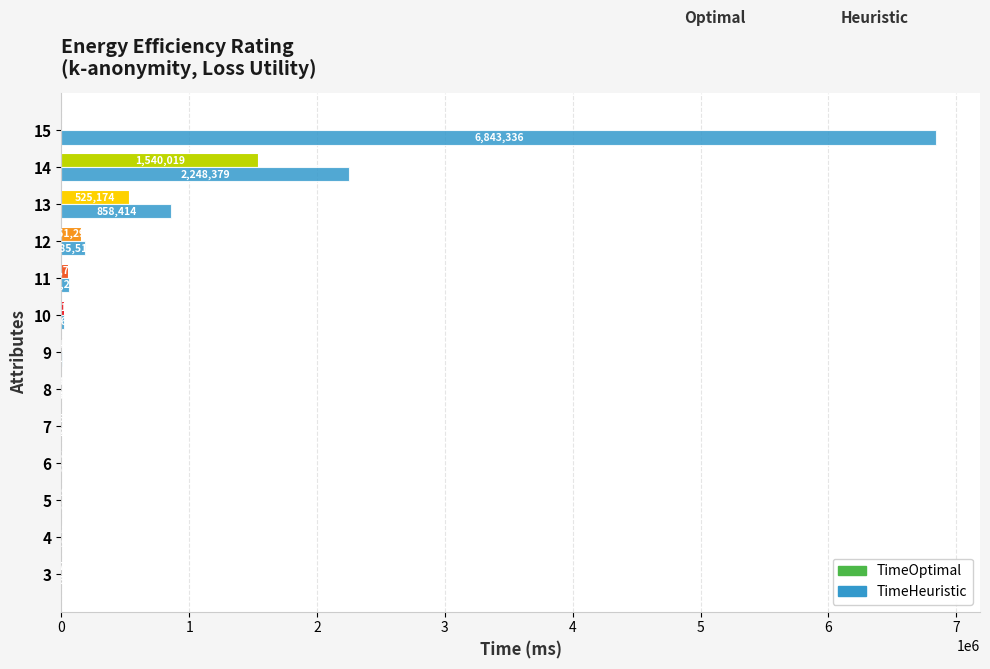

At which category is the sum across all series the highest?

15